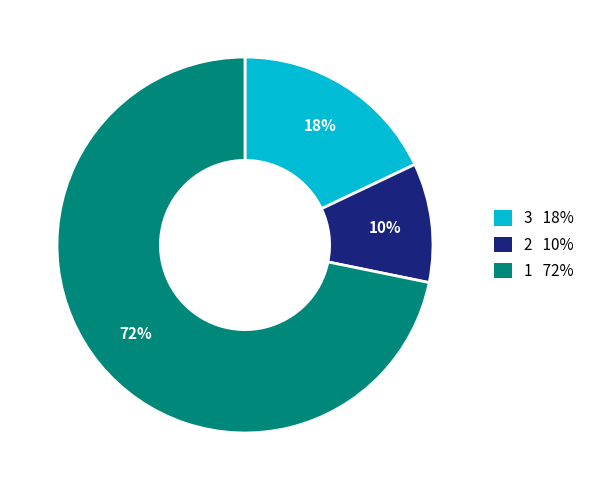

Is there a majority slice in this chart?

Yes